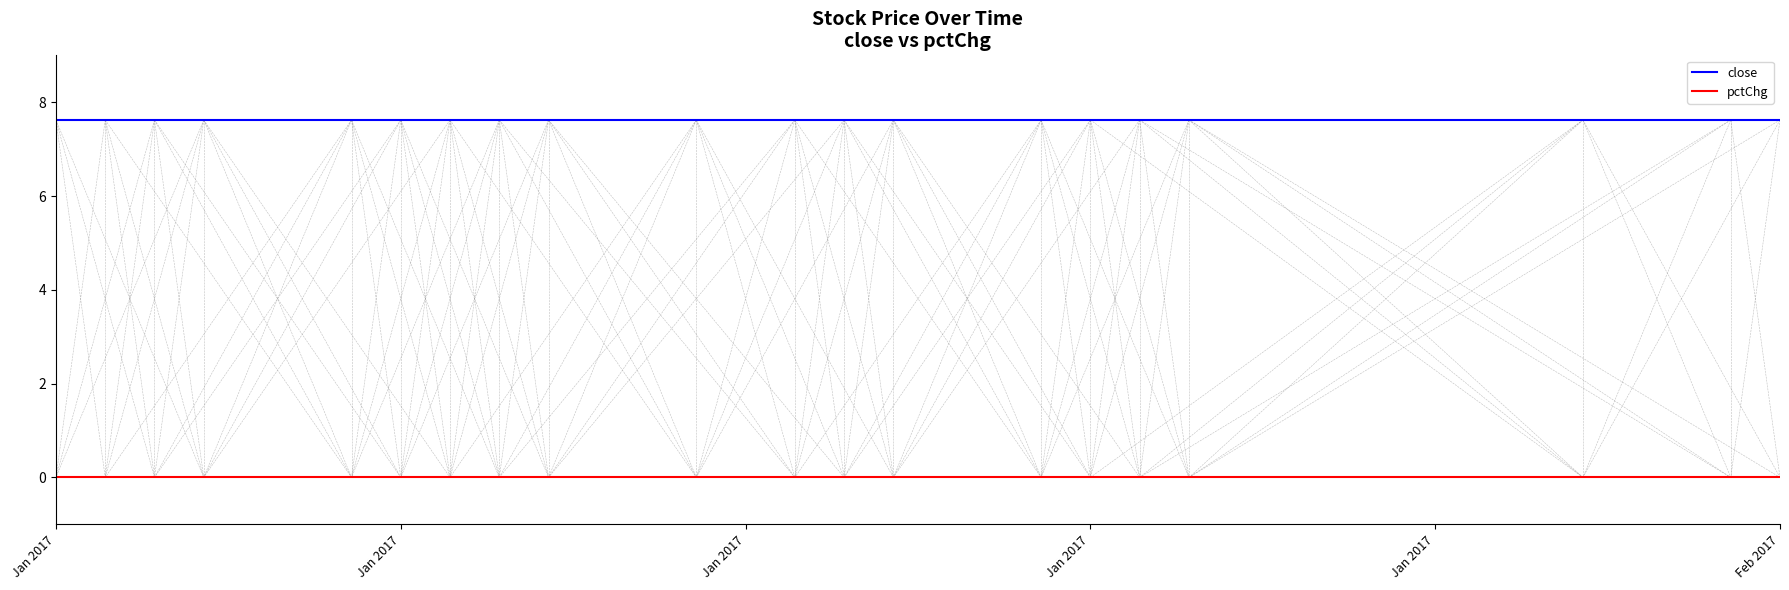

Rank the series by their average value, from lowest to highest.

pctChg, close